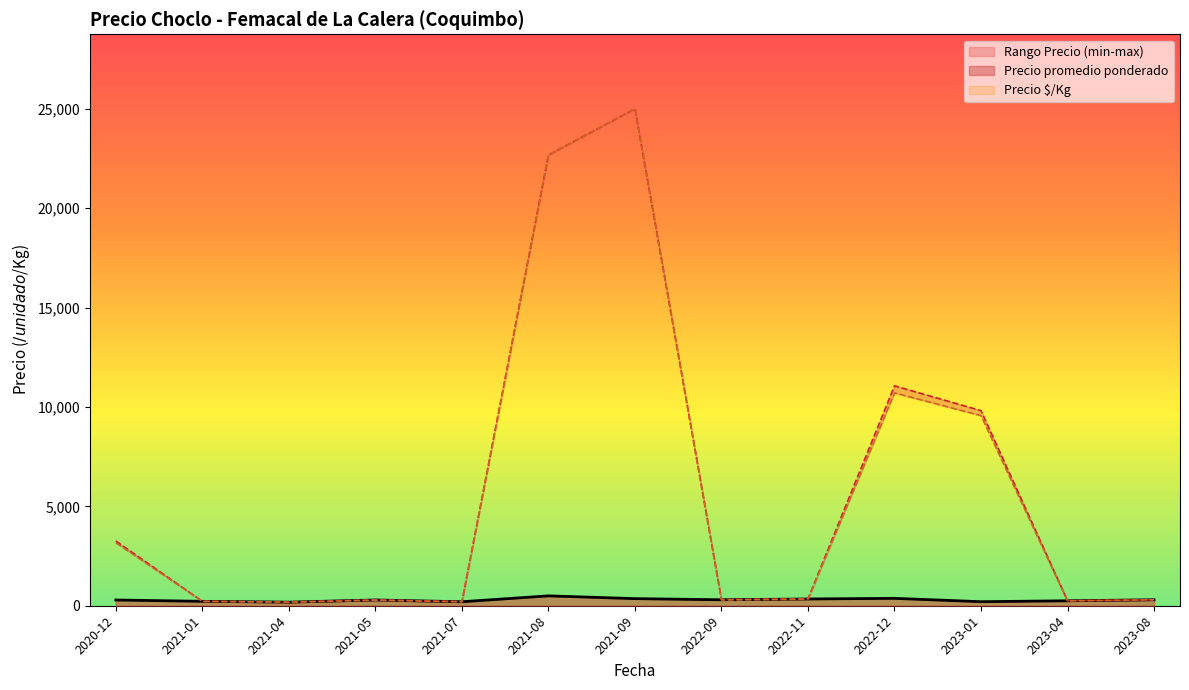

True or false: Precio maximo has a value of 70 at 2021-04-27.

False